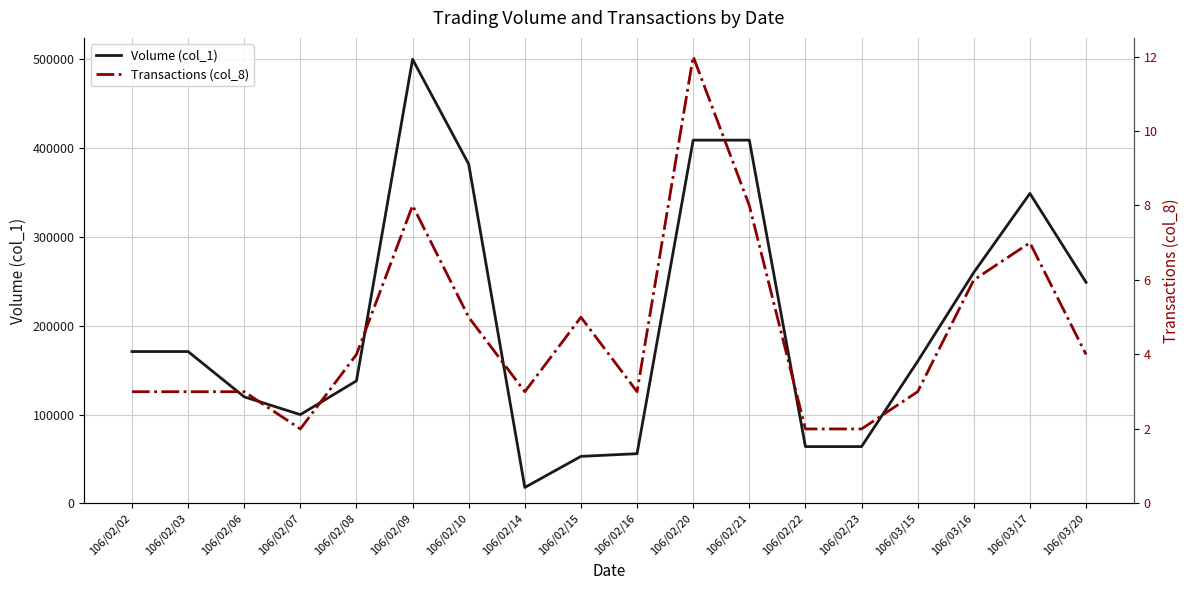

The value of Volume (col_1) at 106/02/15 is 53000. True or false?

True